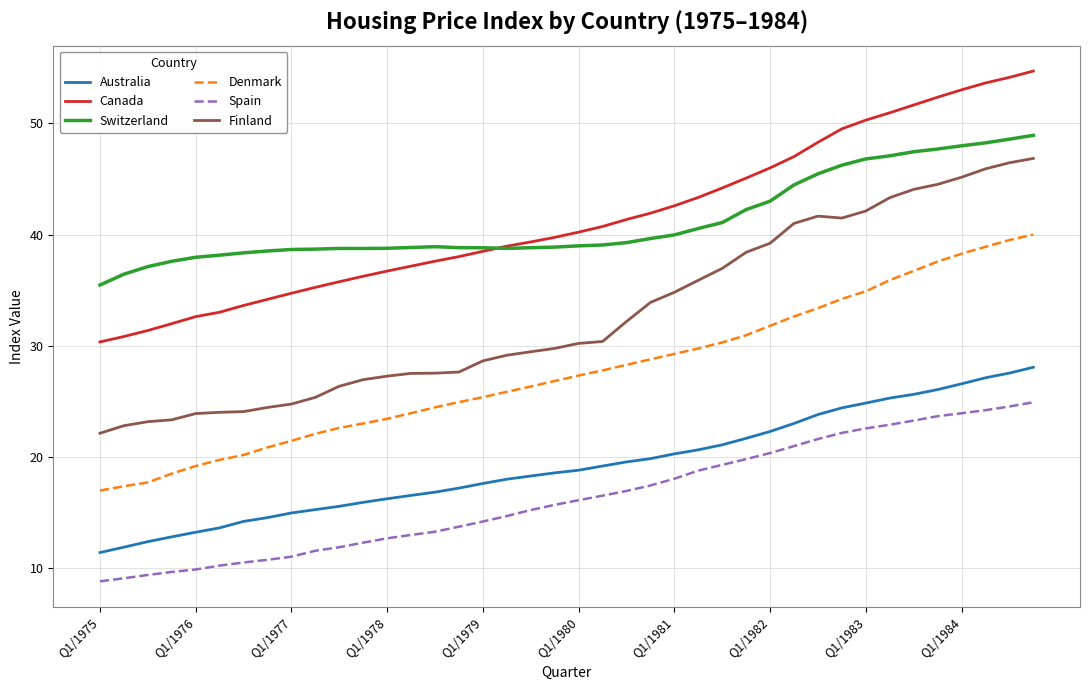

Rank the series by their maximum value, from highest to lowest.

Canada, Switzerland, Finland, Denmark, Australia, Spain